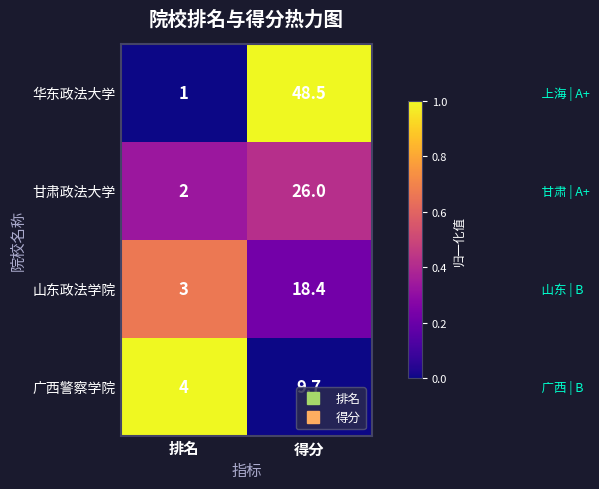

Which series has the largest total across all categories?

华东政法大学